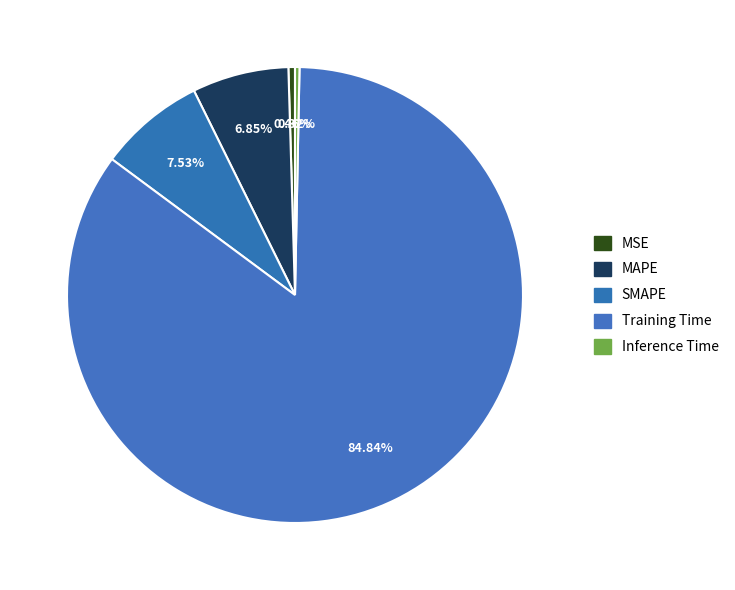

Between SMAPE and Training Time, which is larger?

Training Time